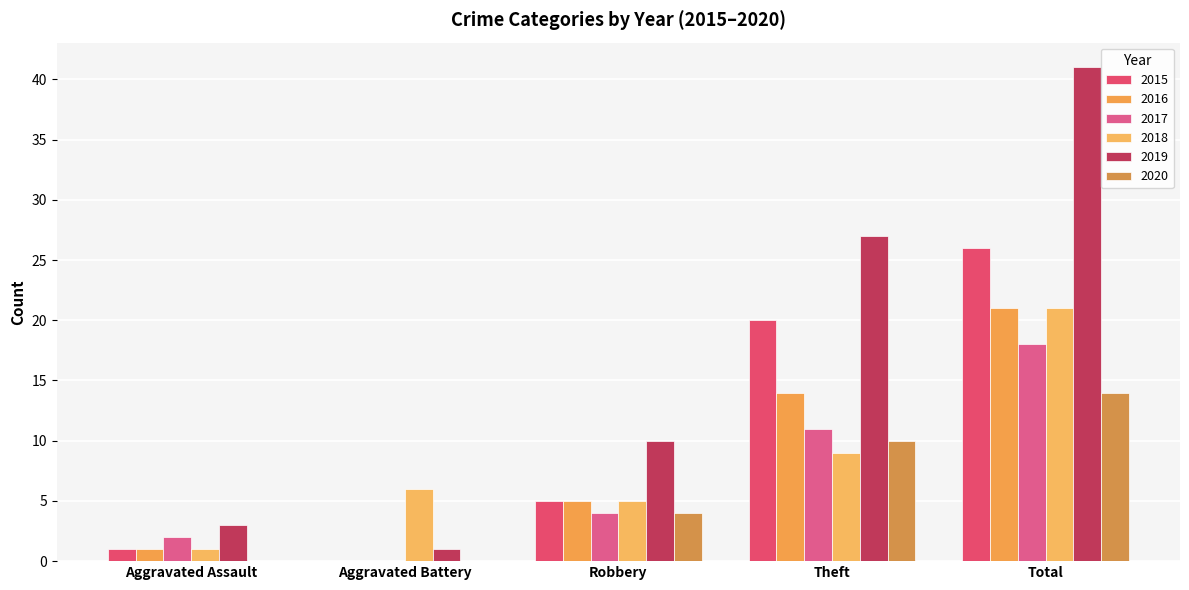

What is the average value of the 2018 series?

8